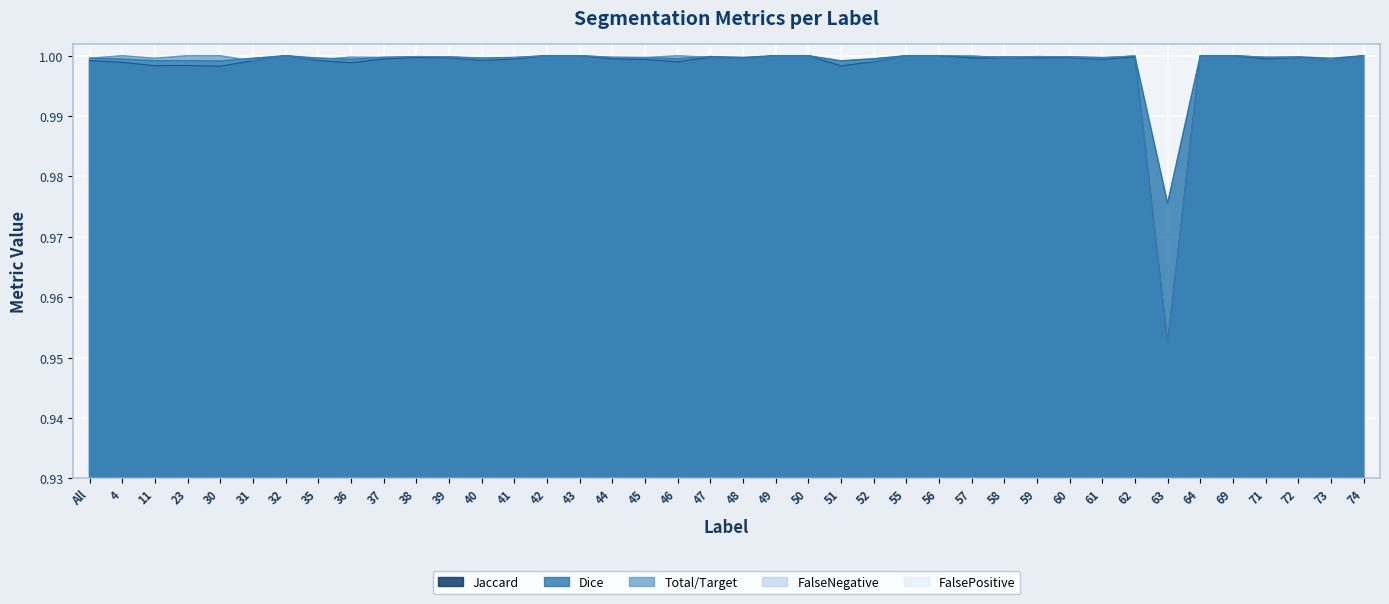

Between 60 and 50, which is larger?

50